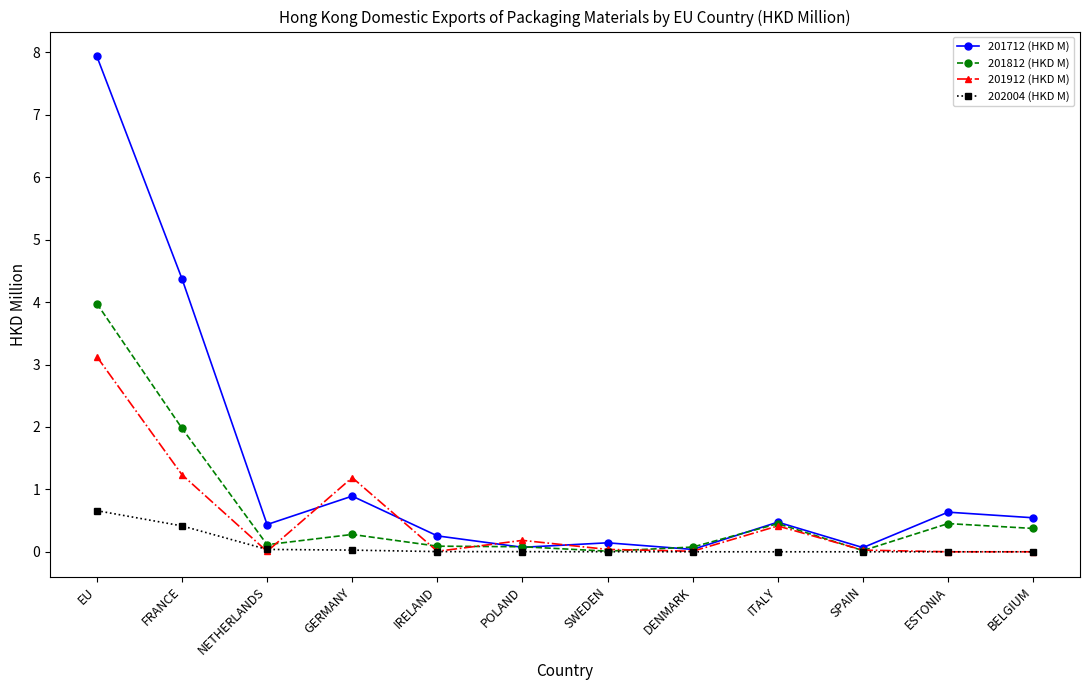

Rank the series by their maximum value, from lowest to highest.

202004 (HKD M), 201912 (HKD M), 201812 (HKD M), 201712 (HKD M)